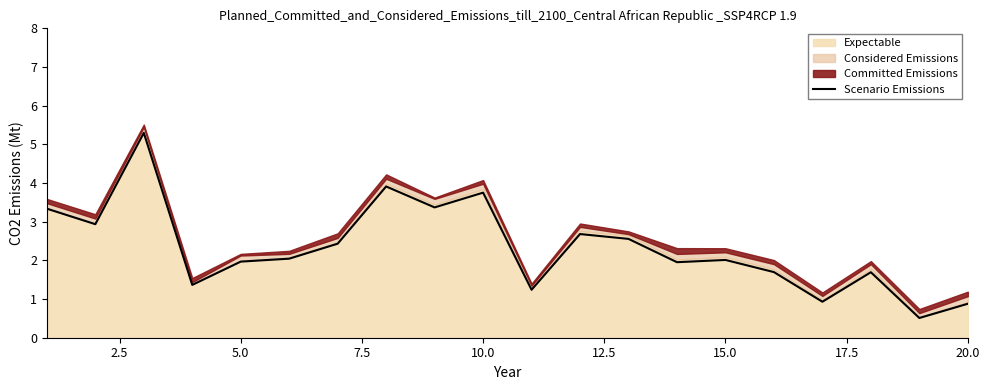

True or false: Scenario Emissions has a value of 0.9 at 20.0.

True